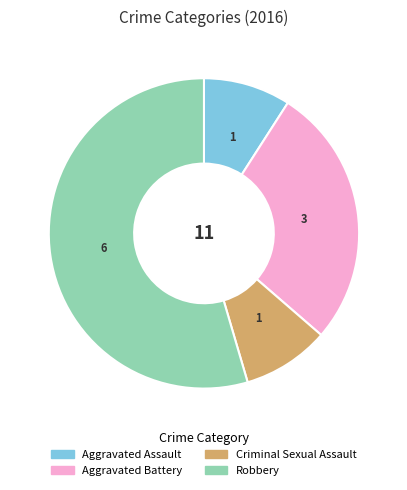

Is the sum of Aggravated Battery and Robbery greater than half?

Yes